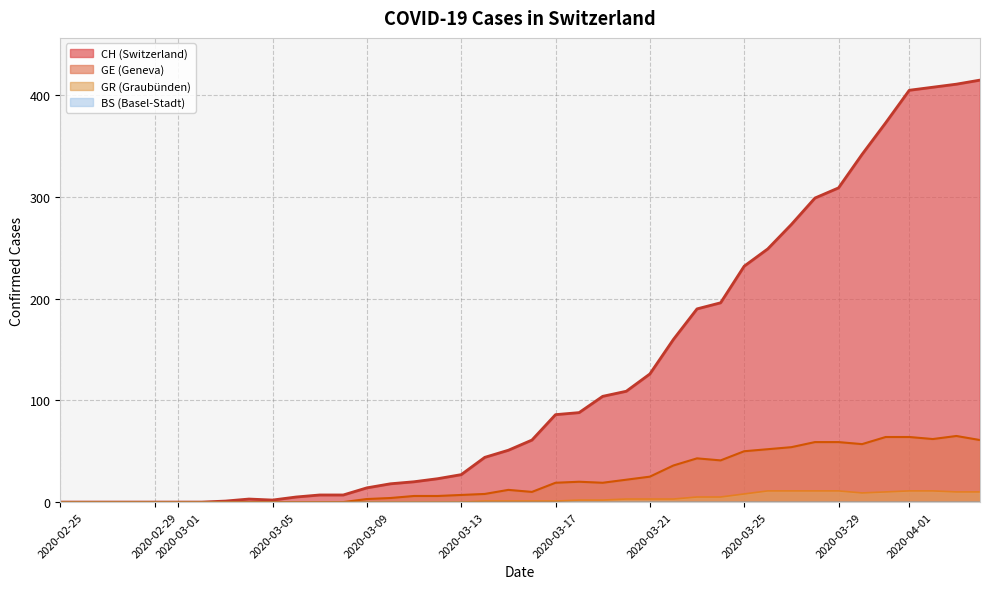

What is the average value of the GR series?

4